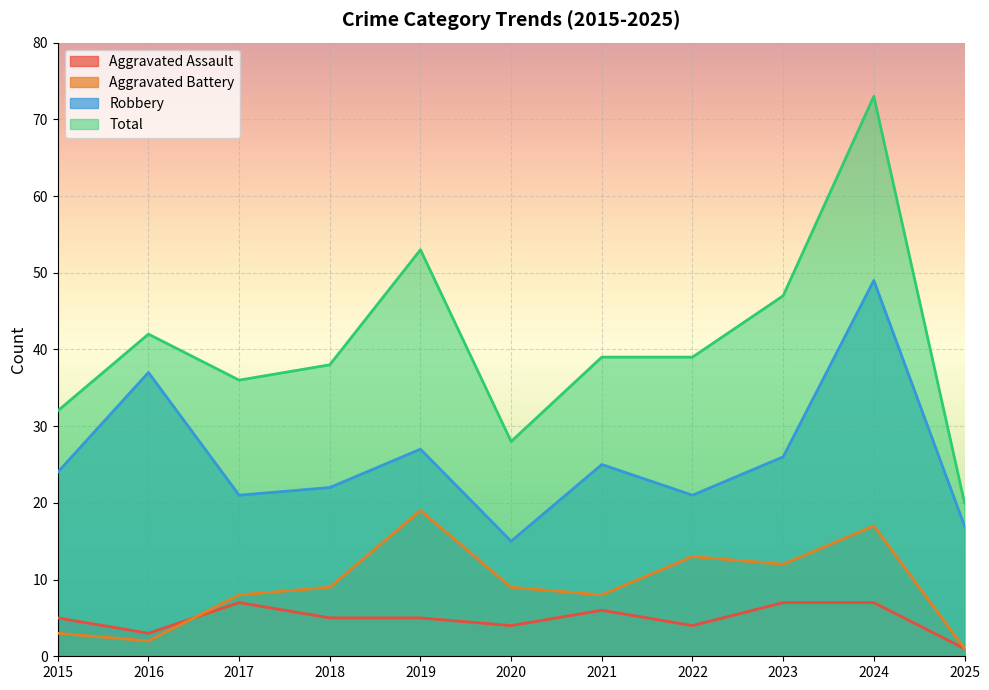

List the labels in order of Robbery value, largest first.

2024, 2016, 2019, 2023, 2021, 2015, 2018, 2017, 2022, 2025, 2020